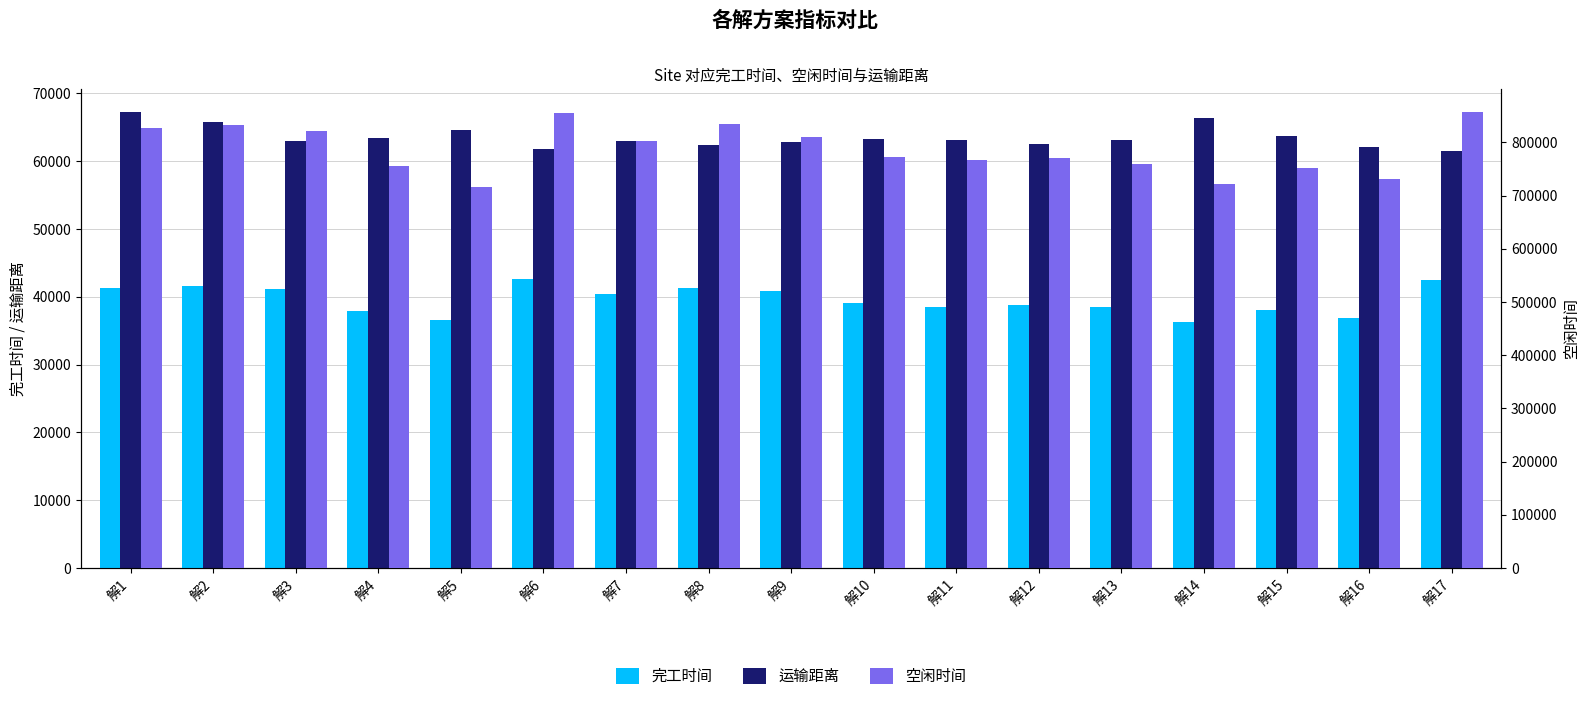

How many groups of bars are there?

17